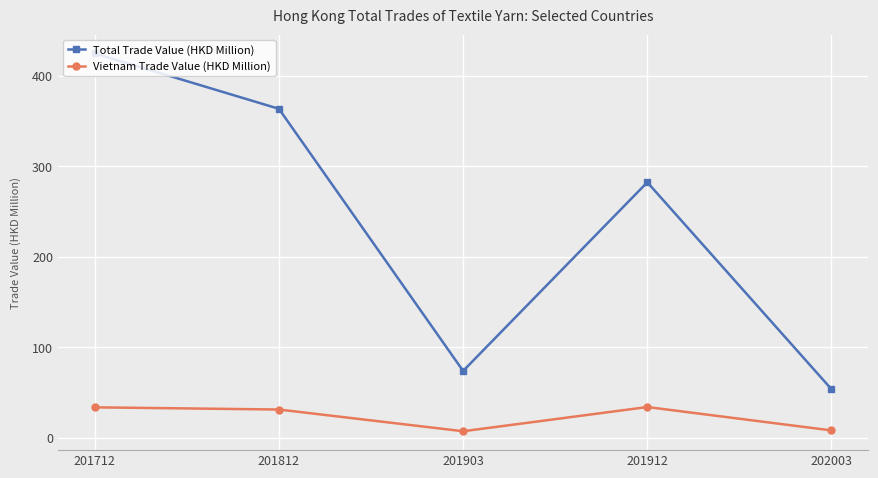

What is the average value of the Total Trade Value (HKD Million) series?

239.6